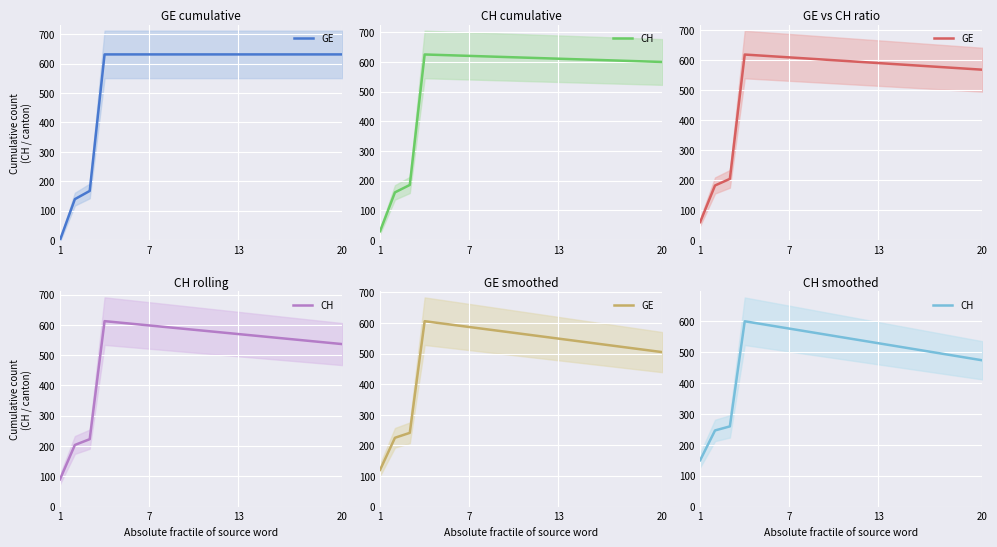

Is the value of GE at 19 greater than the value of CH at 13?

Yes